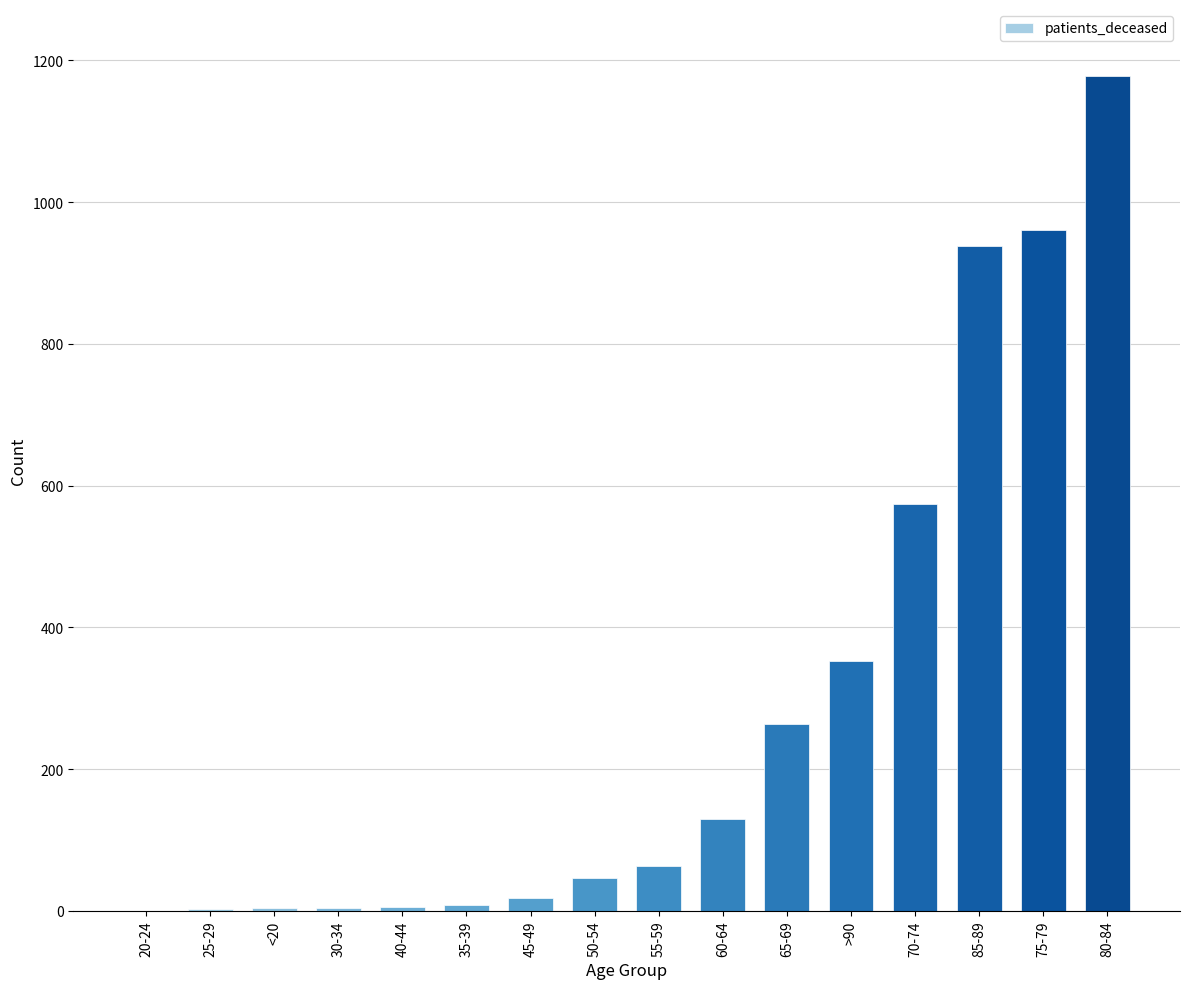

The value at 60-64 is 28. True or false?

False